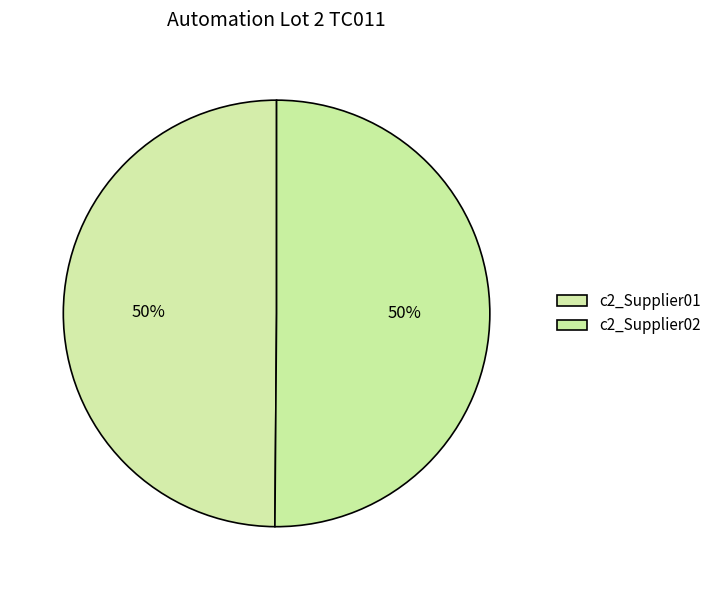

What is the ratio of the value at c2_Supplier02 to the value at c2_Supplier01?

1.0